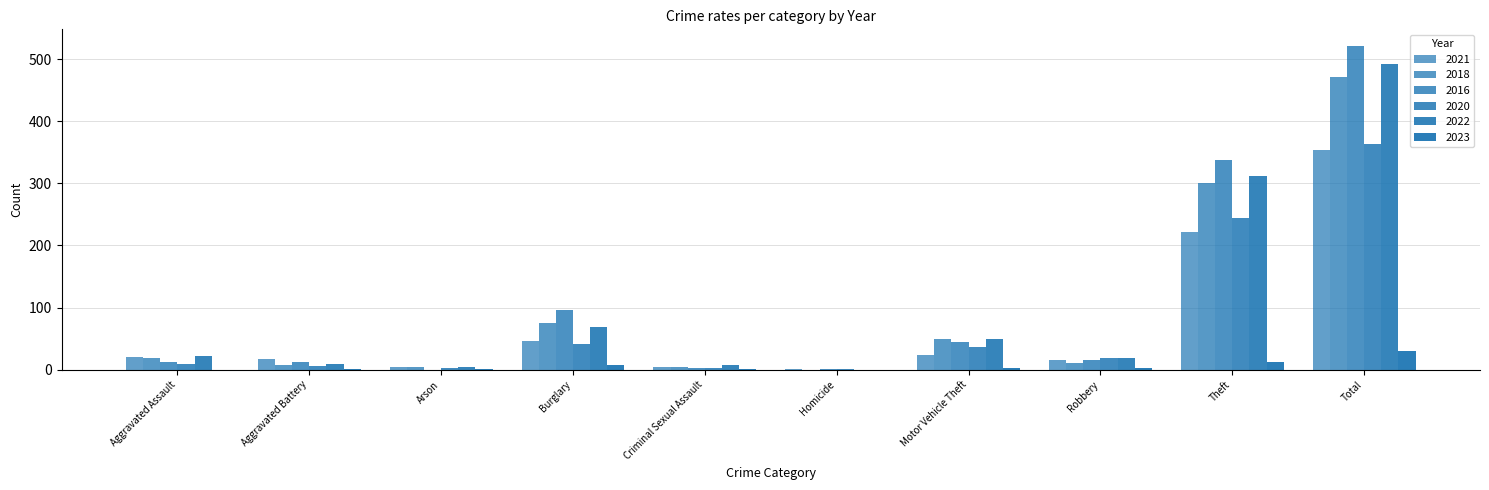

What is the label of the 8th bar from the right?

Arson